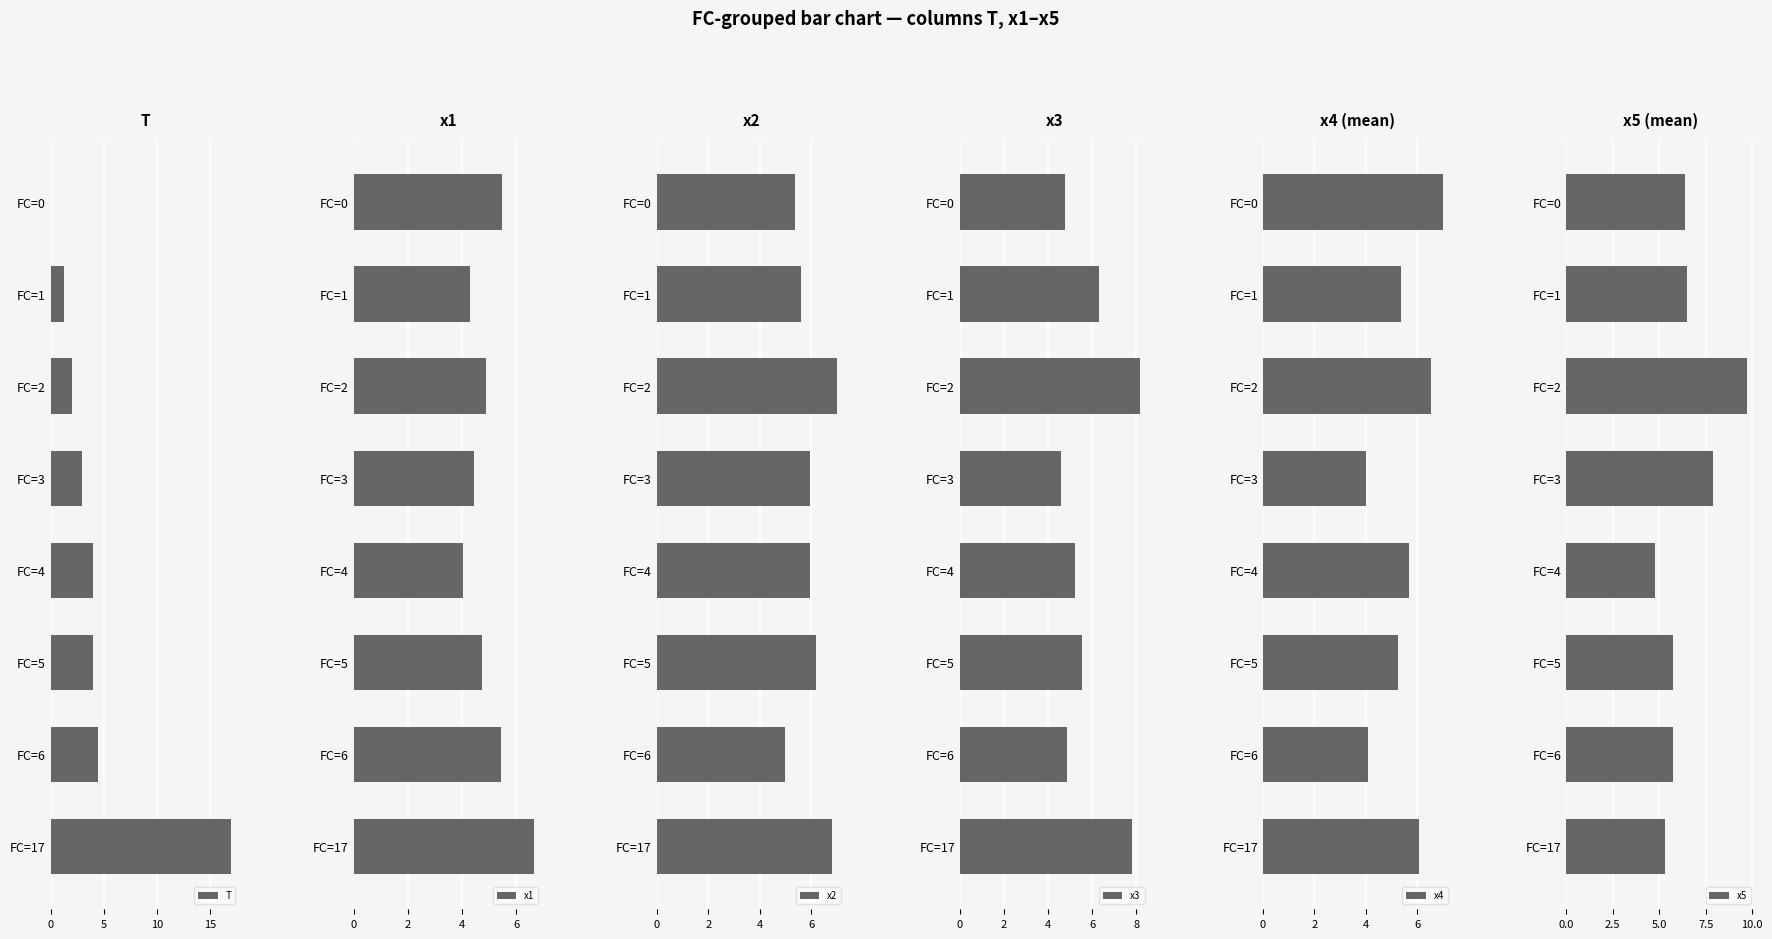

The value of T at FC=4 is 6.5. True or false?

False